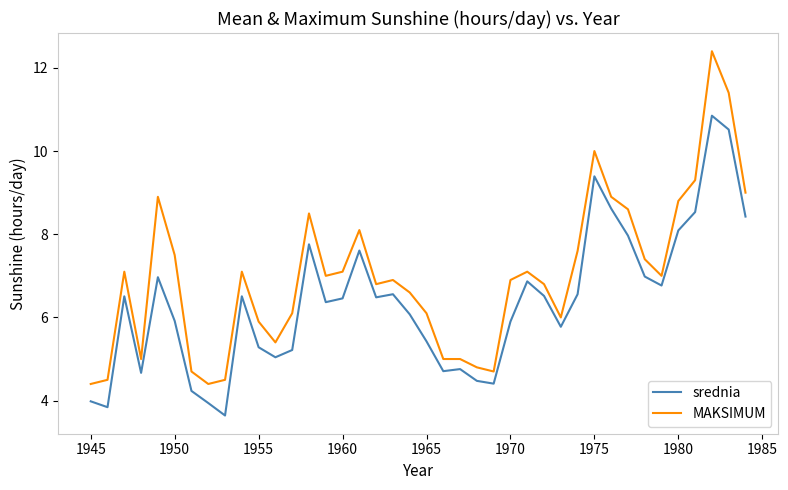

Rank the series by their average value, from highest to lowest.

MAKSIMUM, srednia